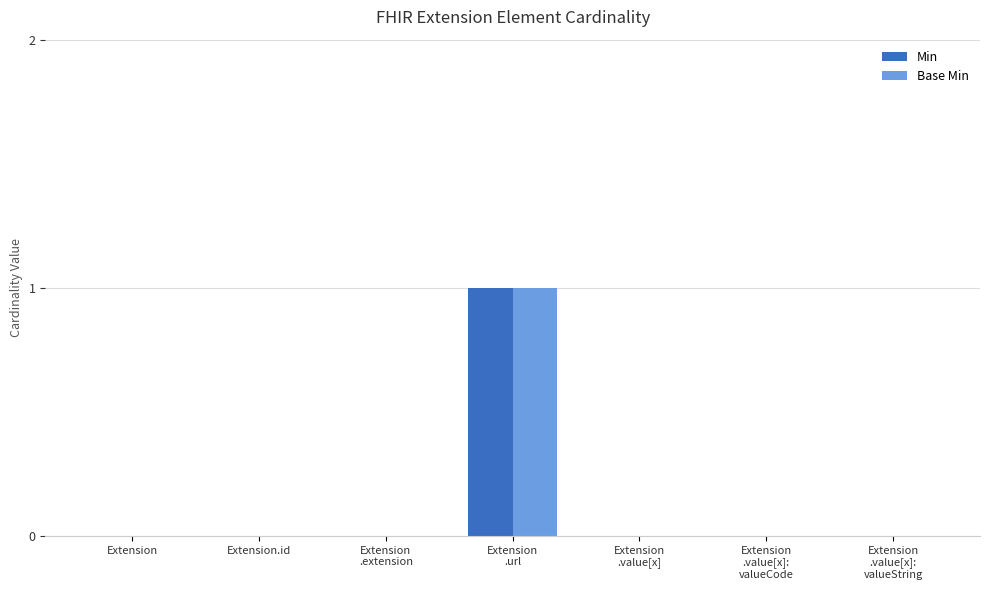

How many groups of bars are there?

7